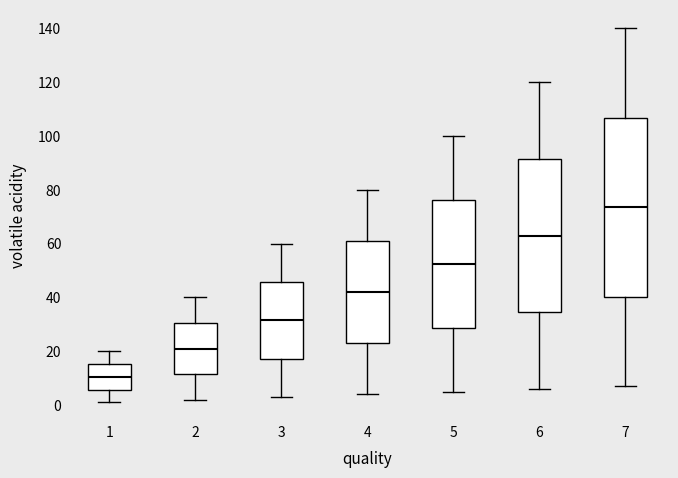

Reading left to right, transcribe this box plot: for each box, give where its median line is, the range the box spans, and where its two whiskers end, as read against the y-axis. The values are not printed on the chart, so give them approximately, as read against the axis.

1: median 10, box 6 to 16, whiskers 2 to 20
2: median 22, box 12 to 30, whiskers 2 to 40
3: median 32, box 18 to 46, whiskers 4 to 60
4: median 42, box 24 to 62, whiskers 4 to 80
5: median 52, box 28 to 76, whiskers 6 to 100
6: median 64, box 34 to 92, whiskers 6 to 120
7: median 74, box 40 to 106, whiskers 8 to 140